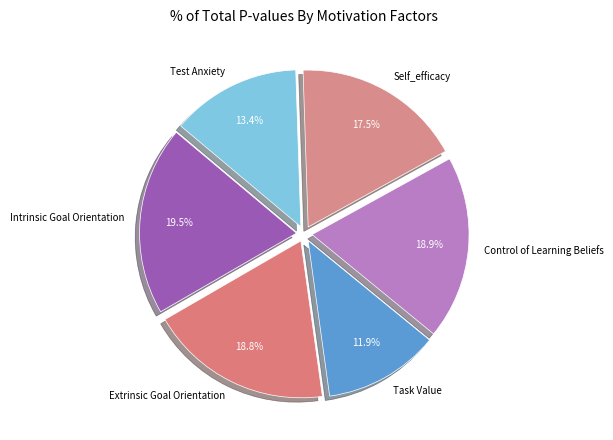

What portion of the pie excludes Control of Learning Beliefs?

81.1%